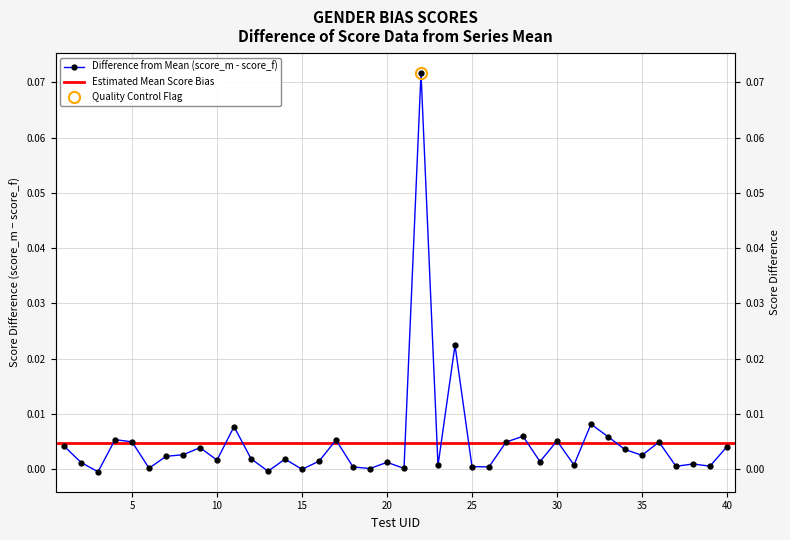

Which has a higher value, 30 or 38?

30